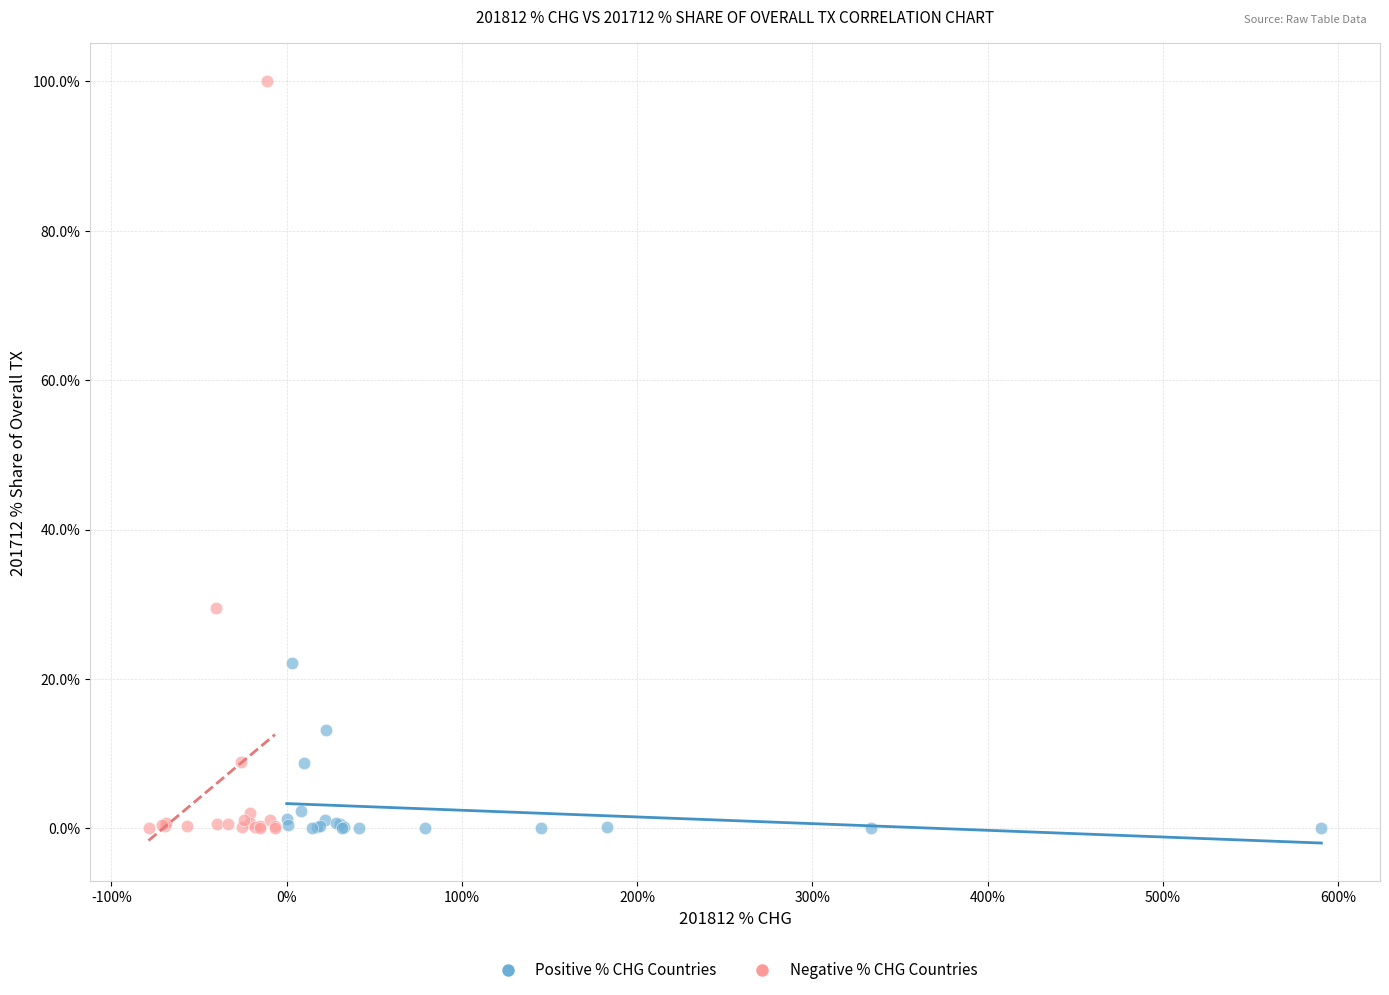

Which series has the widest spread of Y values?

Negative % CHG Countries